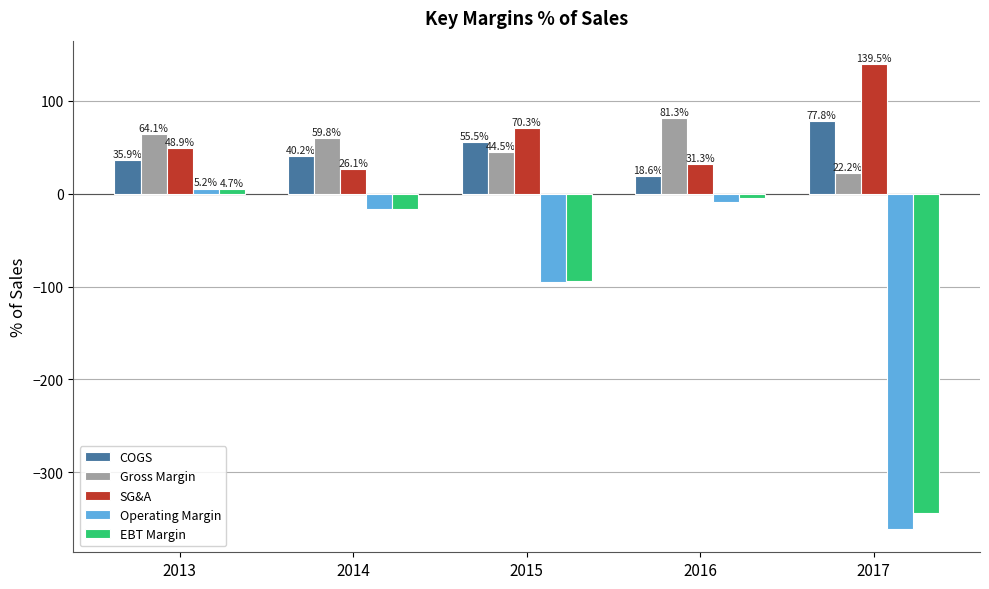

Rank the categories by COGS value from lowest to highest.

2016, 2013, 2014, 2015, 2017